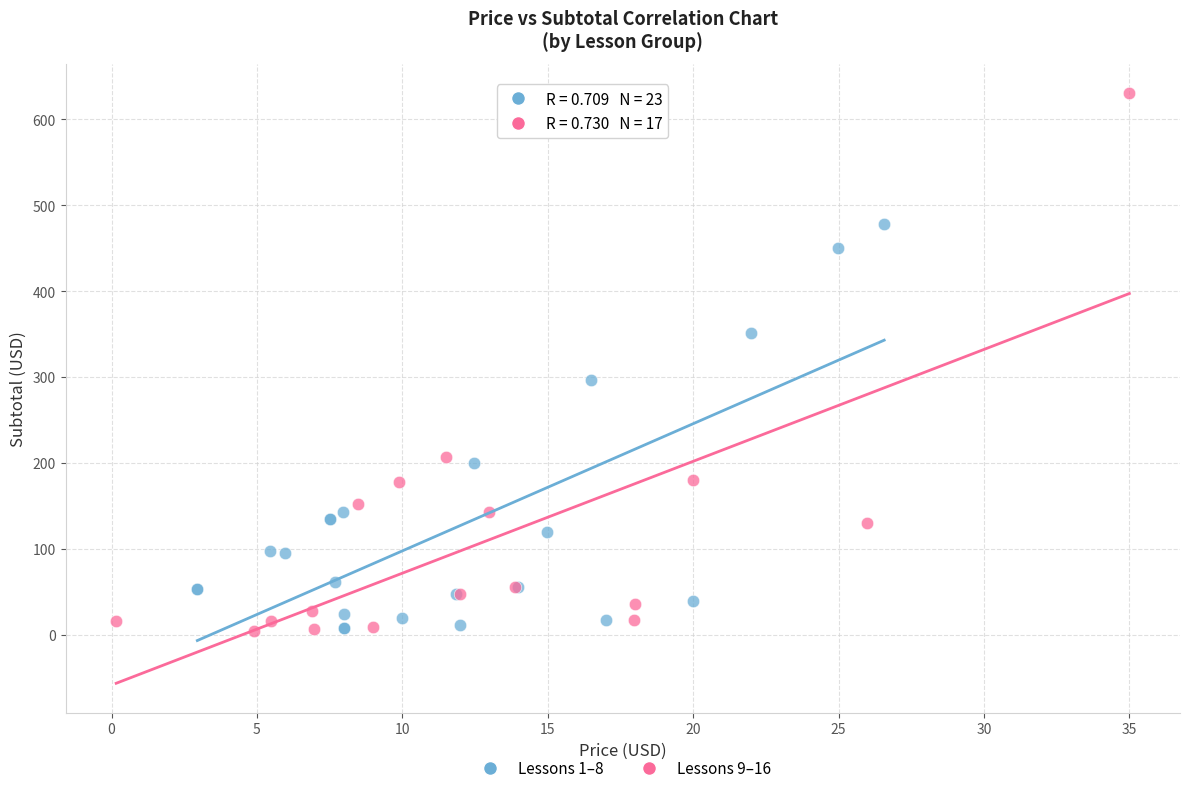

Which series has the widest spread of Y values?

Lessons 9–16